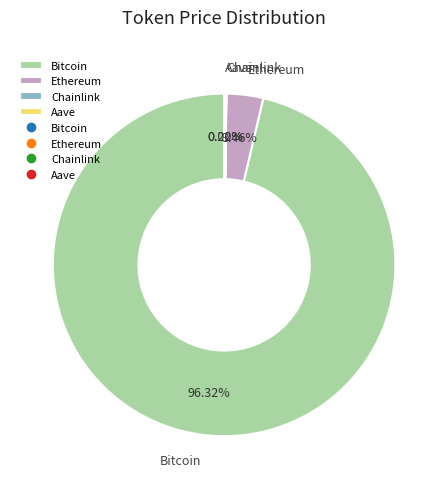

Does any single category account for the majority?

Yes